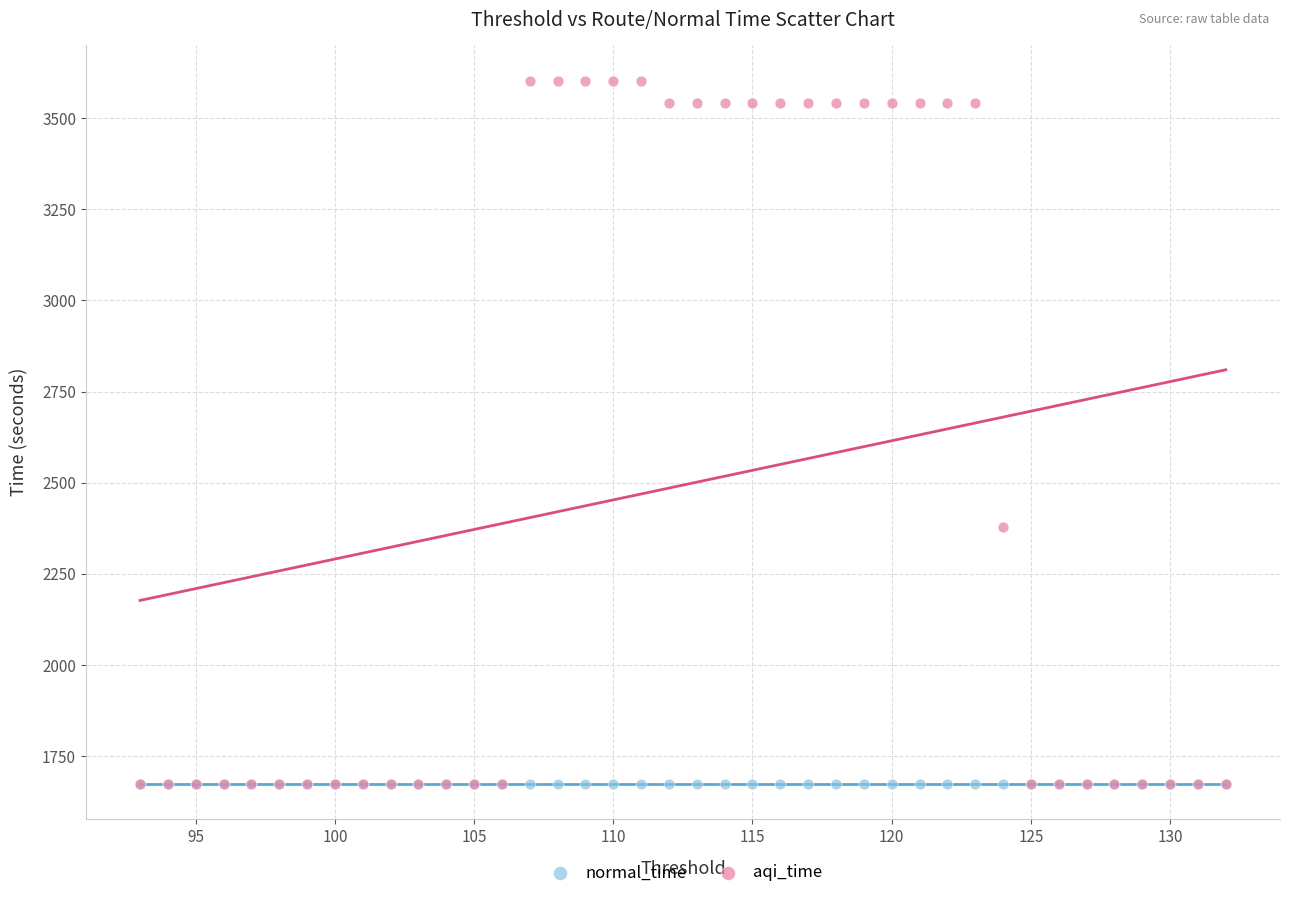

In the aqi_time series, what Y value is closest to 2638?

2377.8